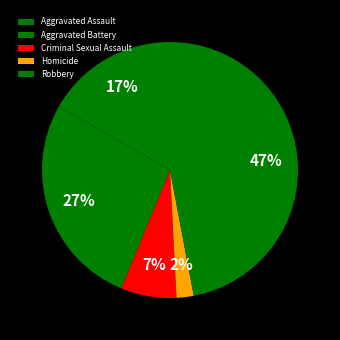

Is it true that Aggravated Assault is 8% of the pie?

False